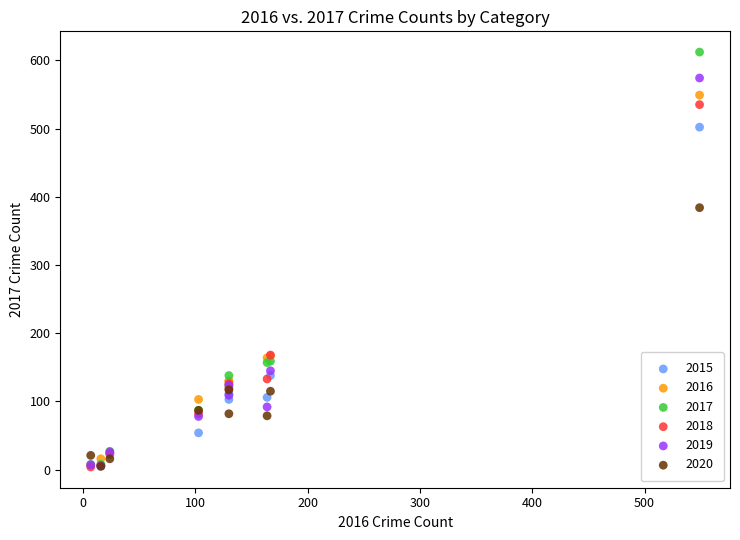

Across all series, what Y value is closest to 308?

384